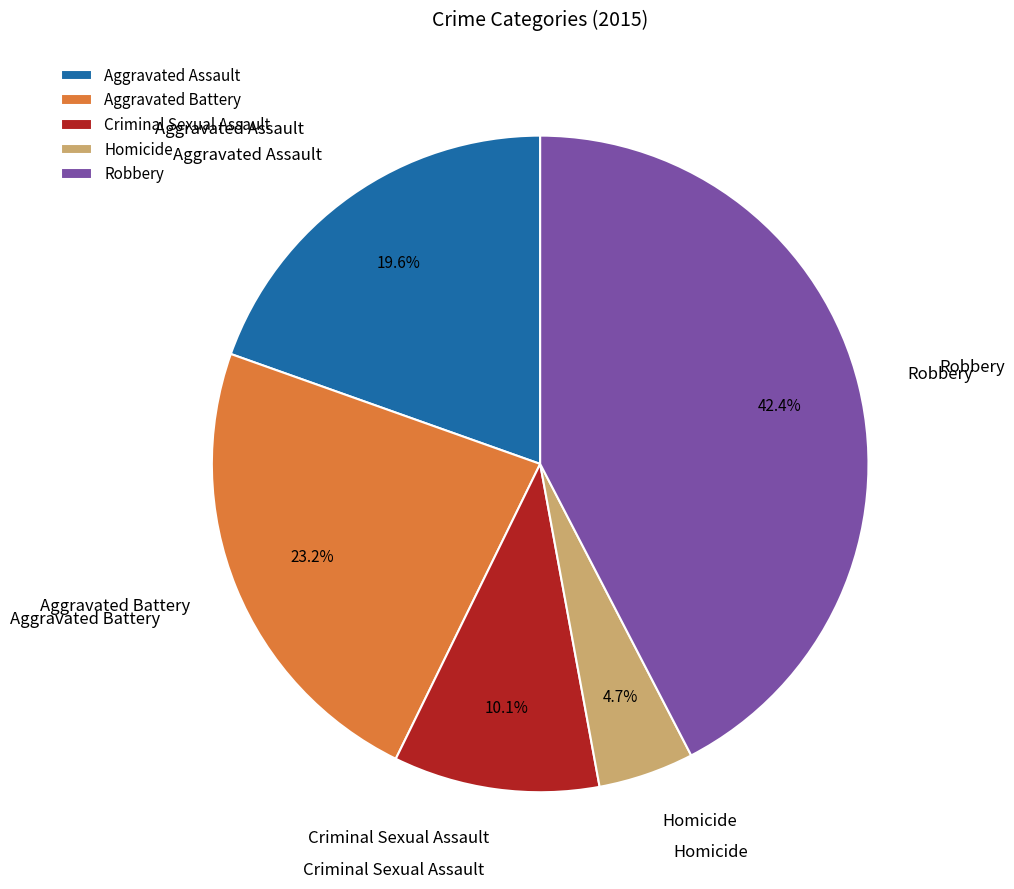

Between Homicide and Aggravated Battery, which is larger?

Aggravated Battery